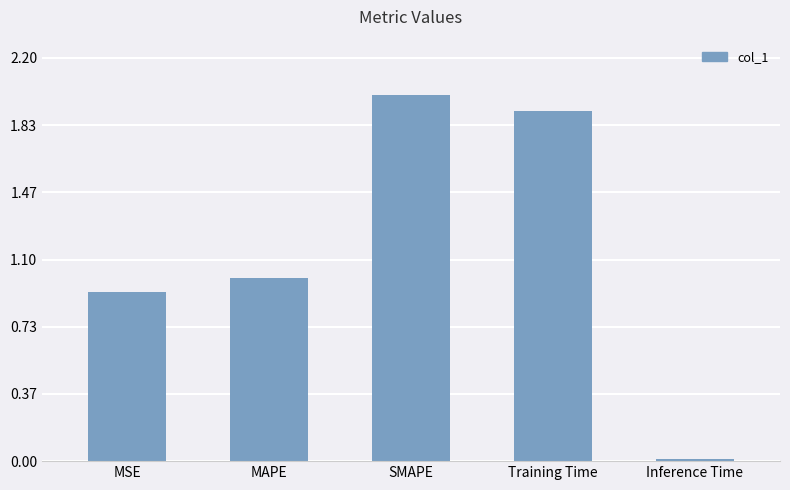

Rank the categories by value from lowest to highest.

Inference Time, MSE, MAPE, Training Time, SMAPE